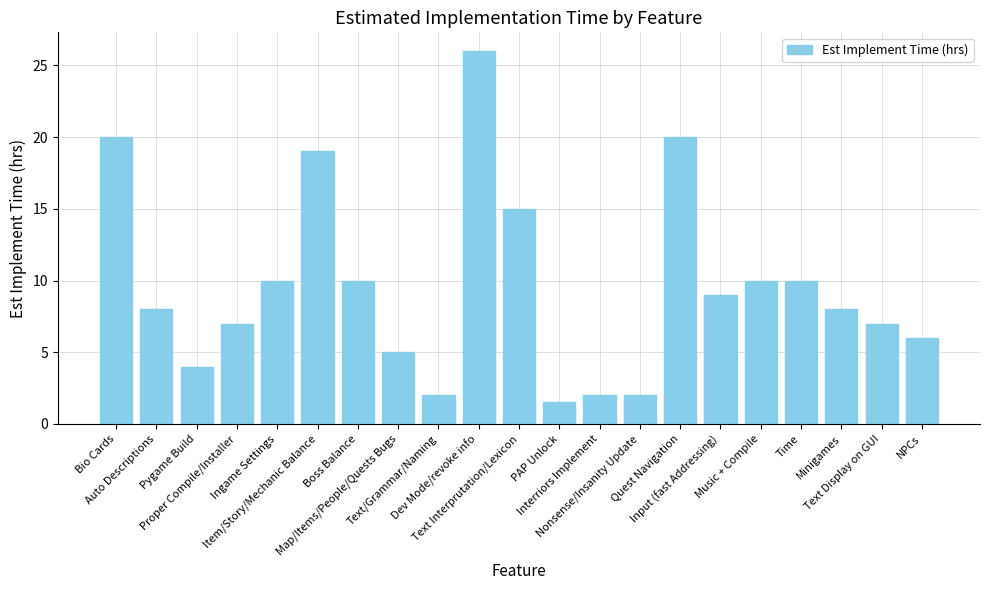

What is the difference between the values at Text Interprutation/Lexicon and Time?

5.0